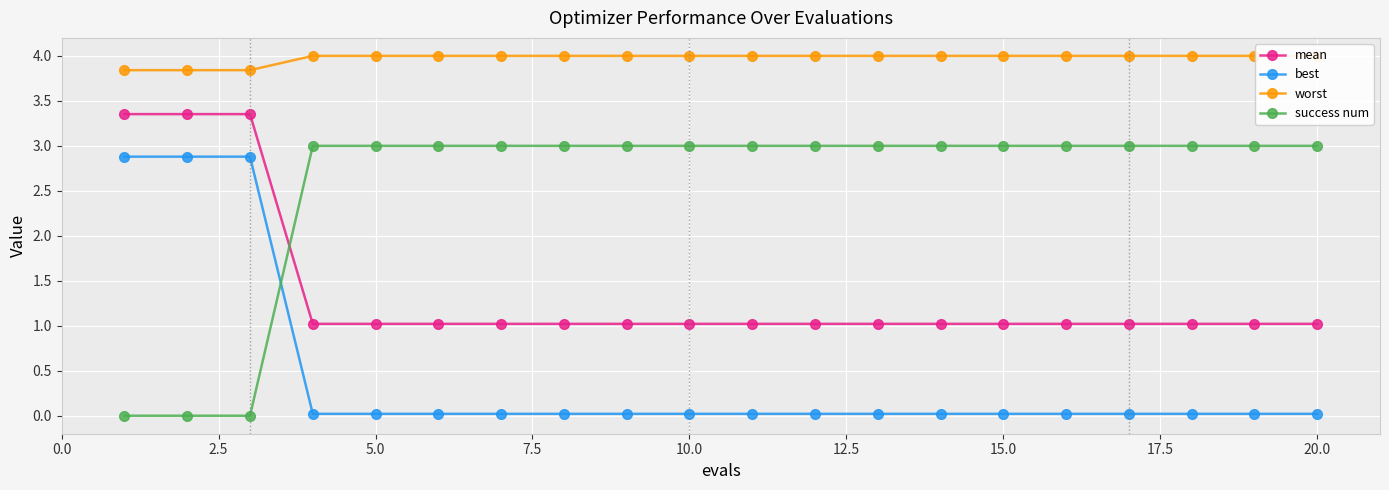

Which series ends up on top after the final intersection of success num and mean?

success num